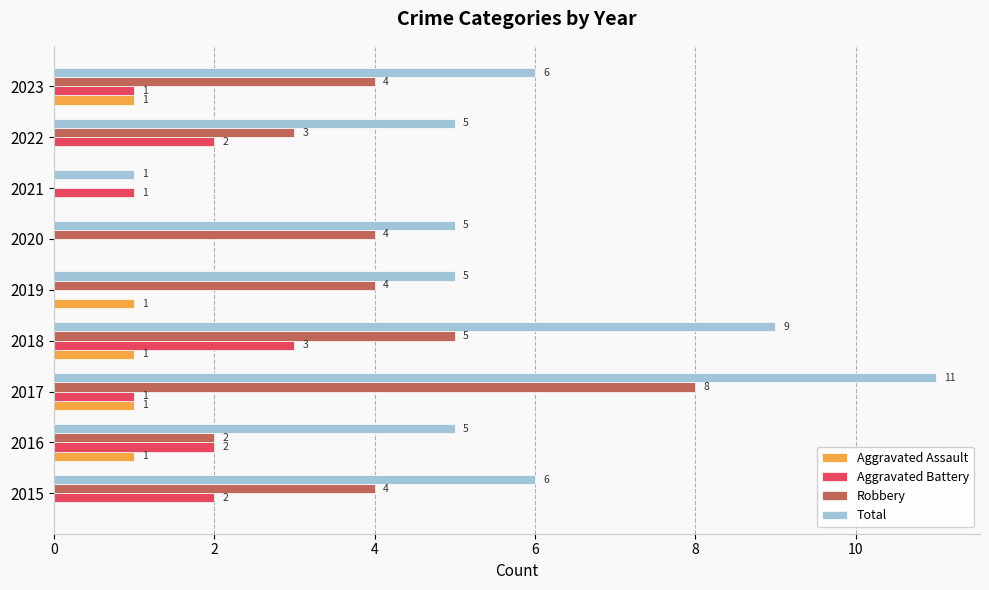

What is the sum of all Robbery values?

34